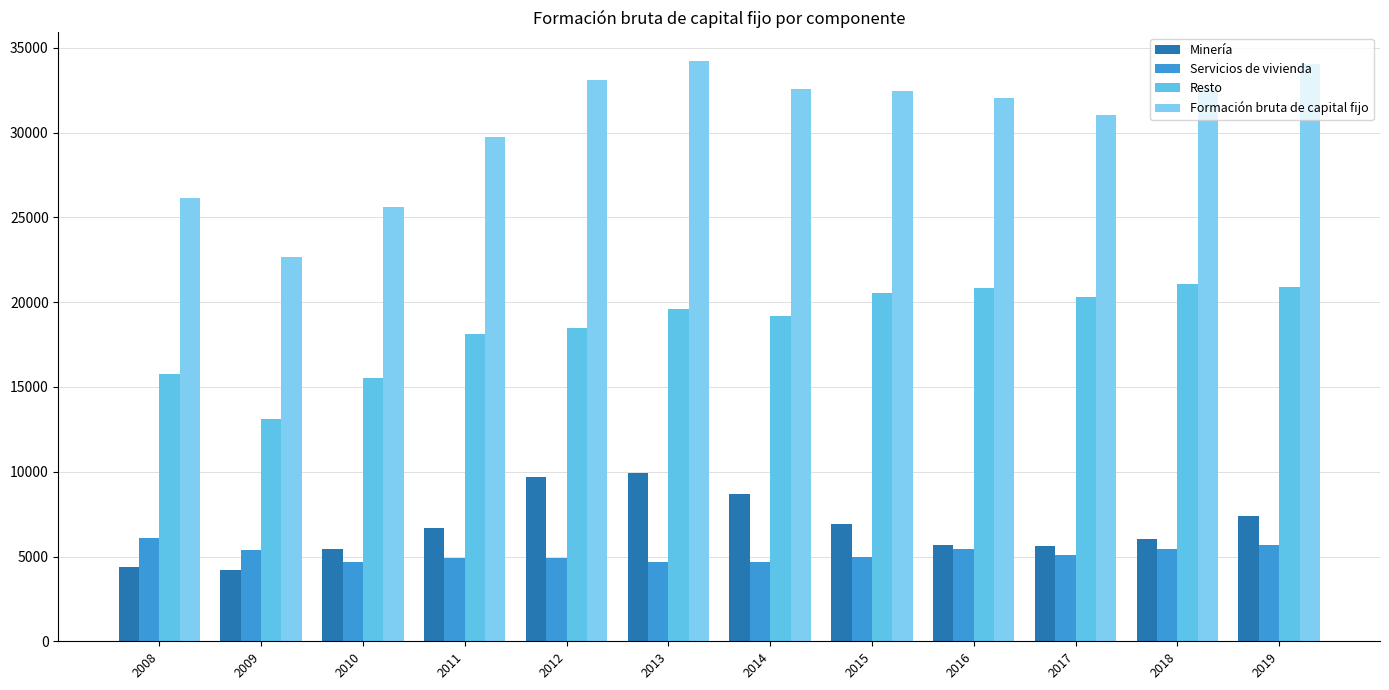

What is the value of the Servicios de vivienda bar at the 6th from the left?

4648